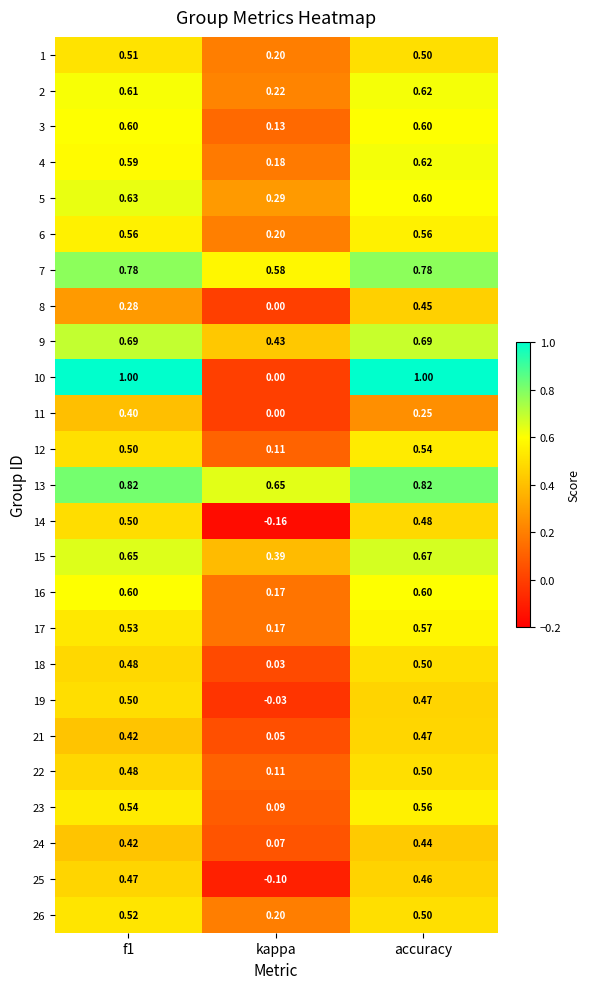

At which label is 4 closest to 0?

kappa